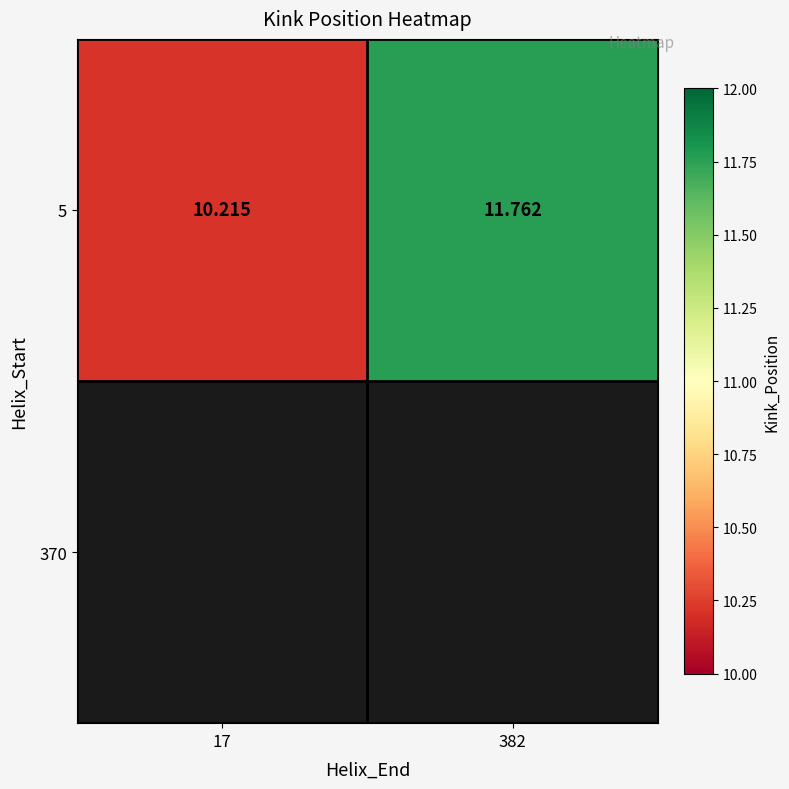

What is the sum of all values?

22.0